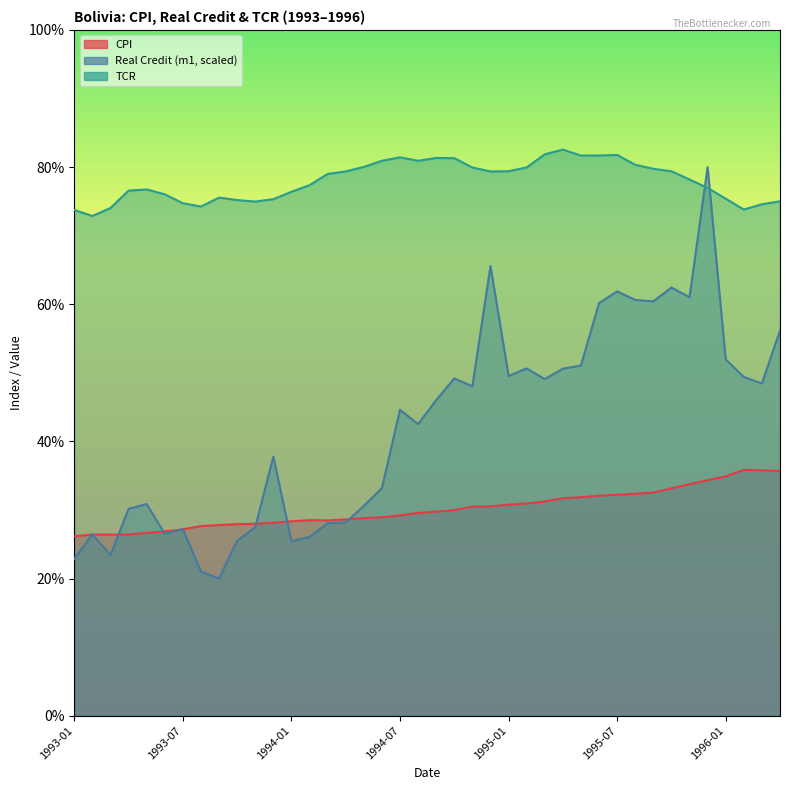

List the series in order of their overall mean, lowest first.

CPI, Real Credit (m1, scaled), TCR